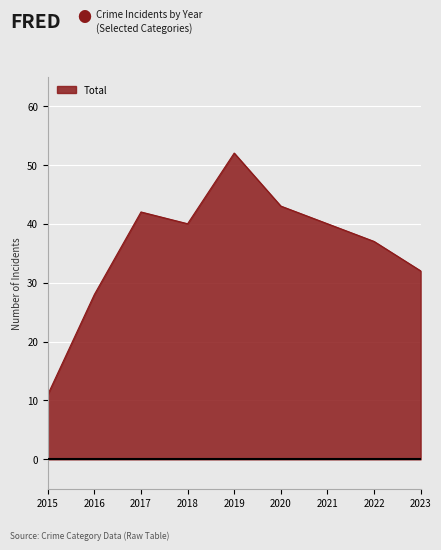

At which label is the value closest to 31?

2023